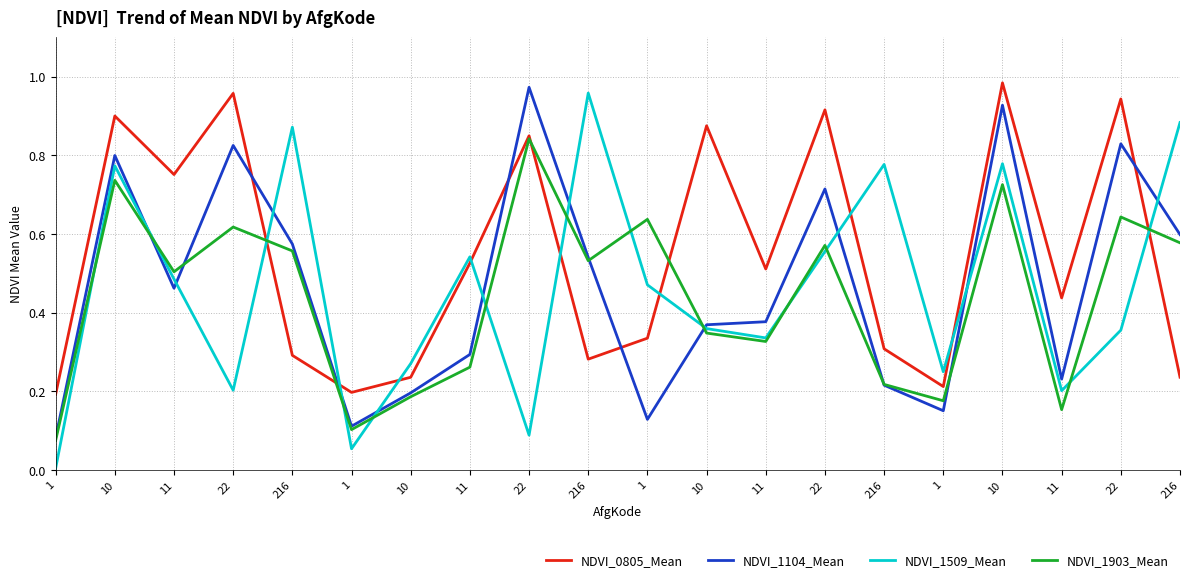

How many intersections are there between NDVI_1104_Mean and NDVI_0805_Mean?

5